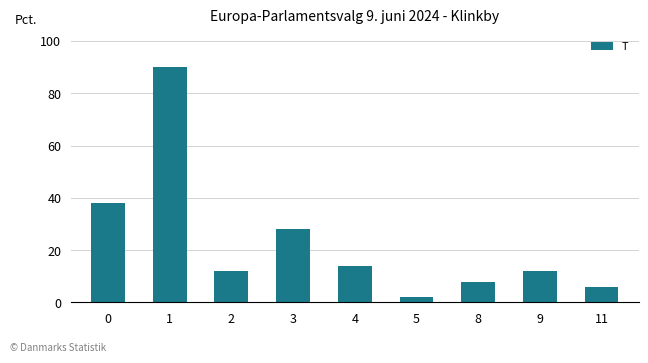

How many bars are there in total?

9